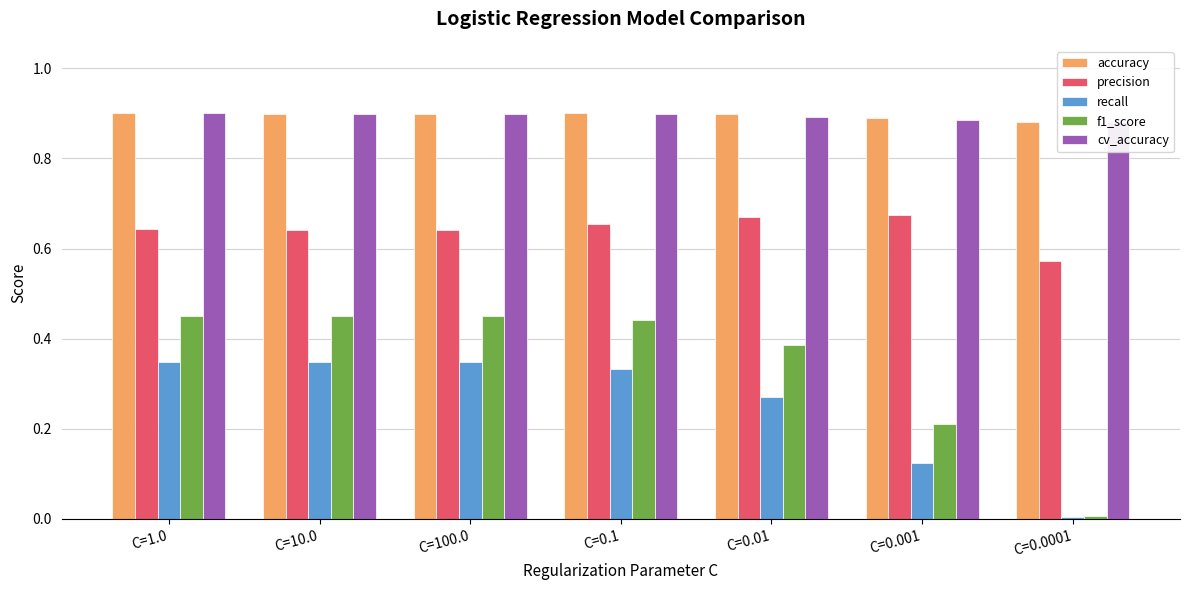

Reading right to left, list all the values displayed in this chart.

accuracy: C=0.0001=0.9	C=0.001=0.9	C=0.01=0.9	C=0.1=0.9	C=100.0=0.9	C=10.0=0.9	C=1.0=0.9
precision: C=0.0001=0.6	C=0.001=0.7	C=0.01=0.7	C=0.1=0.7	C=100.0=0.6	C=10.0=0.6	C=1.0=0.6
recall: C=0.0001=0.0	C=0.001=0.1	C=0.01=0.3	C=0.1=0.3	C=100.0=0.3	C=10.0=0.3	C=1.0=0.3
f1_score: C=0.0001=0.0	C=0.001=0.2	C=0.01=0.4	C=0.1=0.4	C=100.0=0.5	C=10.0=0.5	C=1.0=0.5
cv_accuracy: C=0.0001=0.9	C=0.001=0.9	C=0.01=0.9	C=0.1=0.9	C=100.0=0.9	C=10.0=0.9	C=1.0=0.9